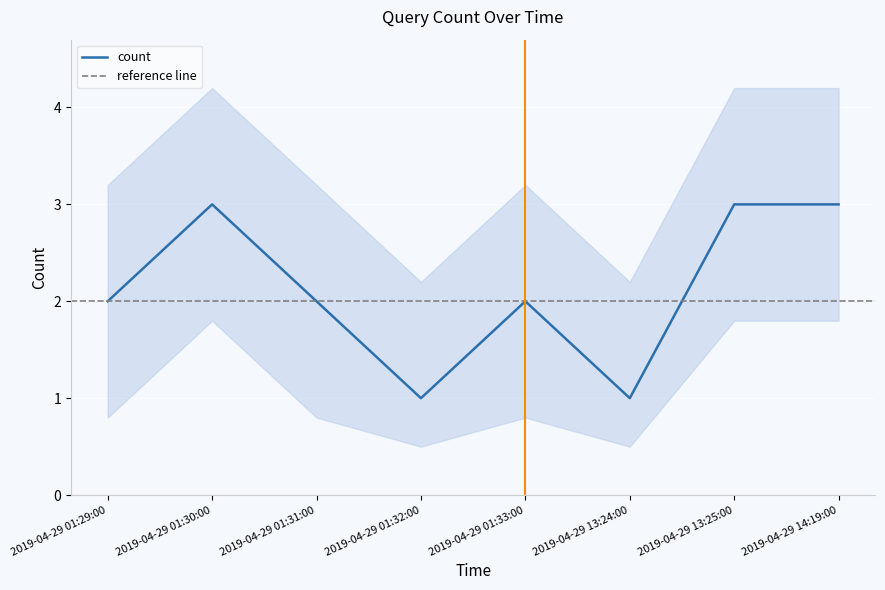

At which label does the data first exceed 2?

2019-04-29 01:30:00